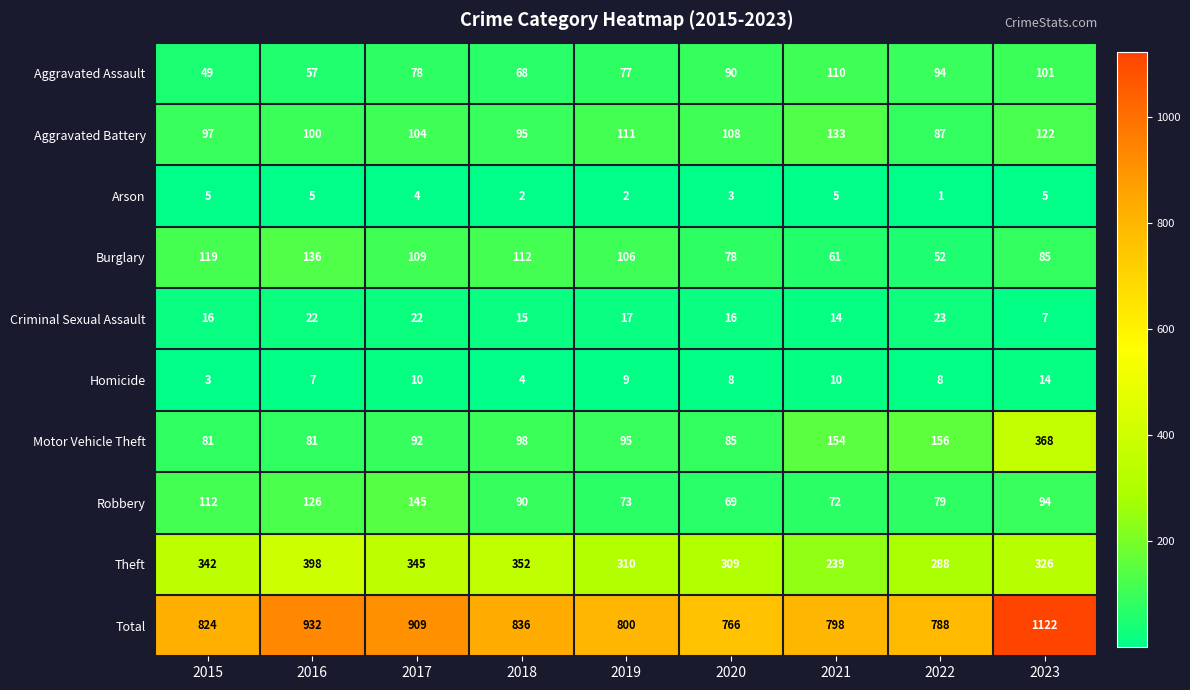

What is the difference between the highest and lowest values at 2018?

834